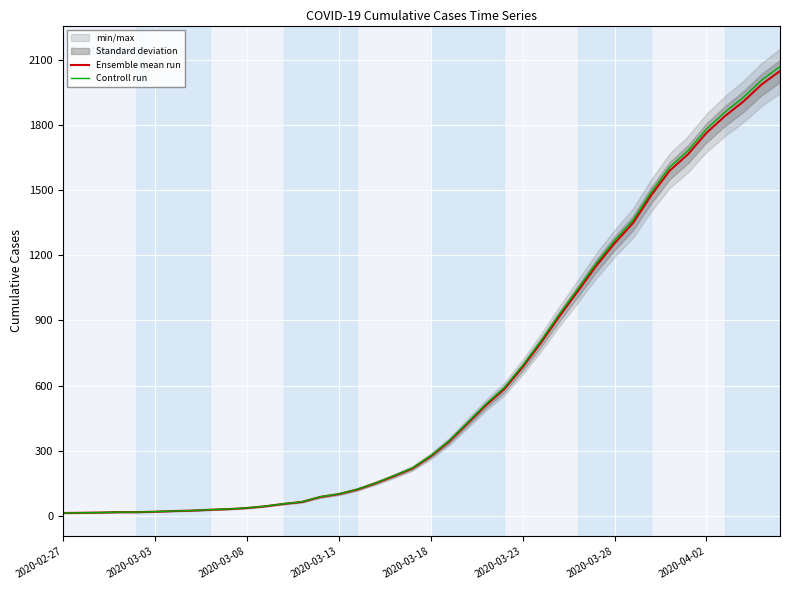

What is the highest value of the Ensemble mean run series?

2049.0